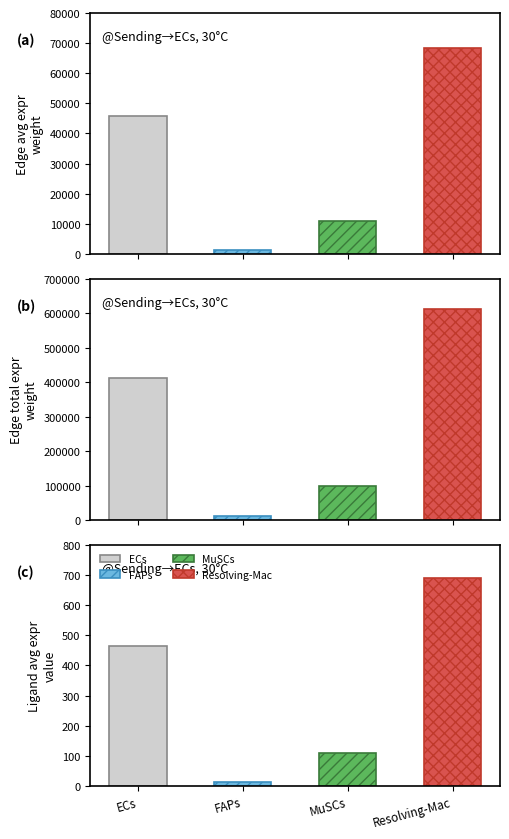

Reading right to left, list all the values displayed in this chart.

Edge average expression weight: Resolving-Mac=68250.3	MuSCs=10984.0	FAPs=1211.8	ECs=45884.8
Edge total expression weight: Resolving-Mac=614253.0	MuSCs=98856.0	FAPs=10905.9	ECs=412963.4
Ligand average expression value: Resolving-Mac=689.8	MuSCs=111.0	FAPs=12.2	ECs=463.7